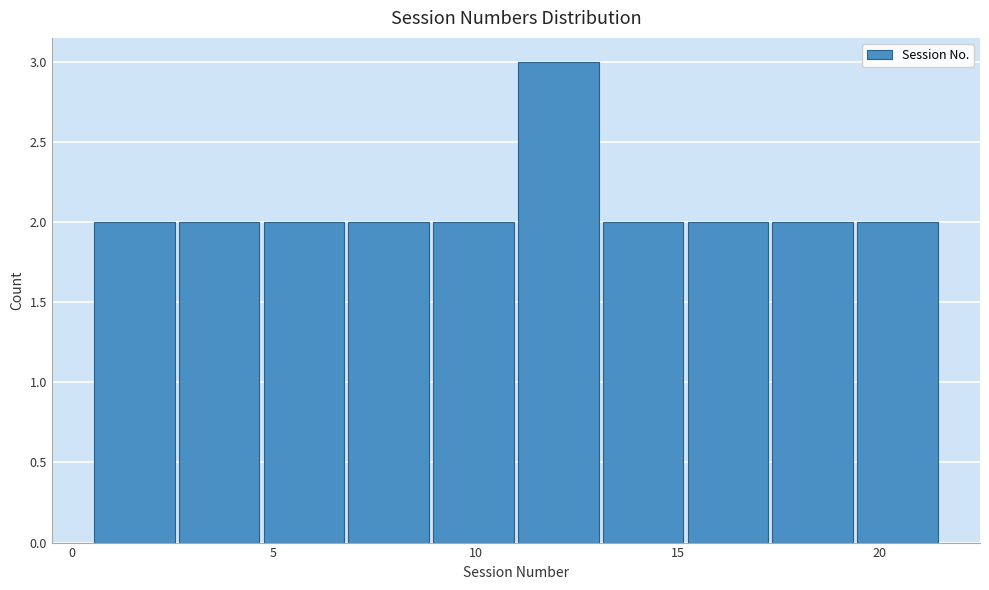

Reading left to right, transcribe this chart: for each bar, give the range it covers on the x-axis and its height. Neither the bar edges nor the heights are printed on the chart, so give them approximately, as read against the axes.

0.5 to 2.6: 2
2.6 to 4.7: 2
4.7 to 6.8: 2
6.8 to 8.9: 2
8.9 to 11.0: 2
11.0 to 13.1: 3
13.1 to 15.2: 2
15.2 to 17.3: 2
17.3 to 19.4: 2
19.4 to 21.5: 2